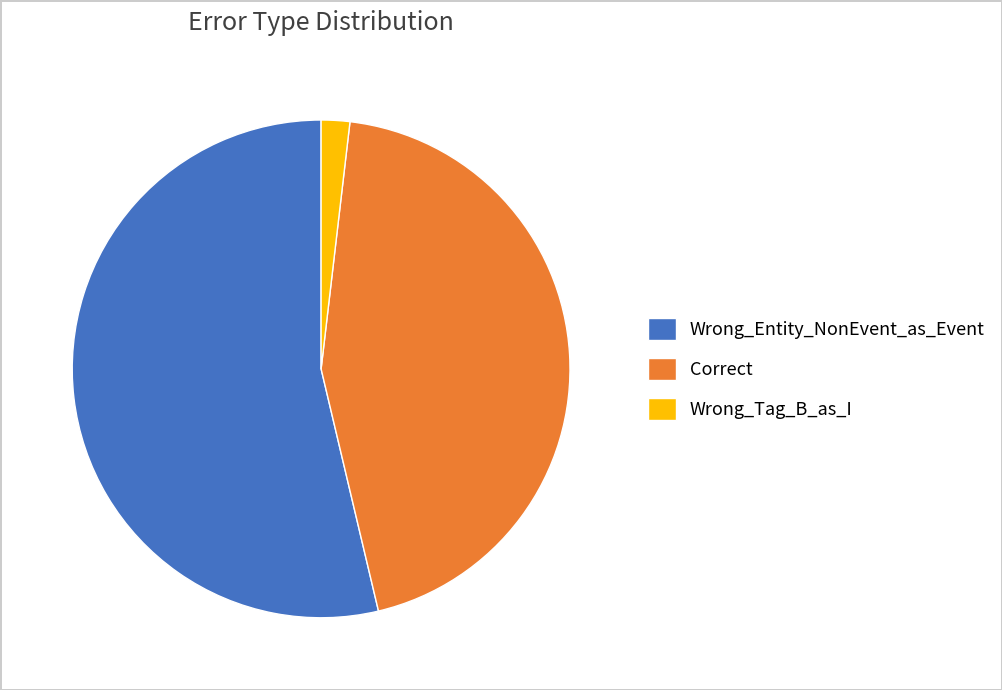

Combined, do Wrong_Entity_NonEvent_as_Event and Wrong_Tag_B_as_I account for over 50%?

Yes